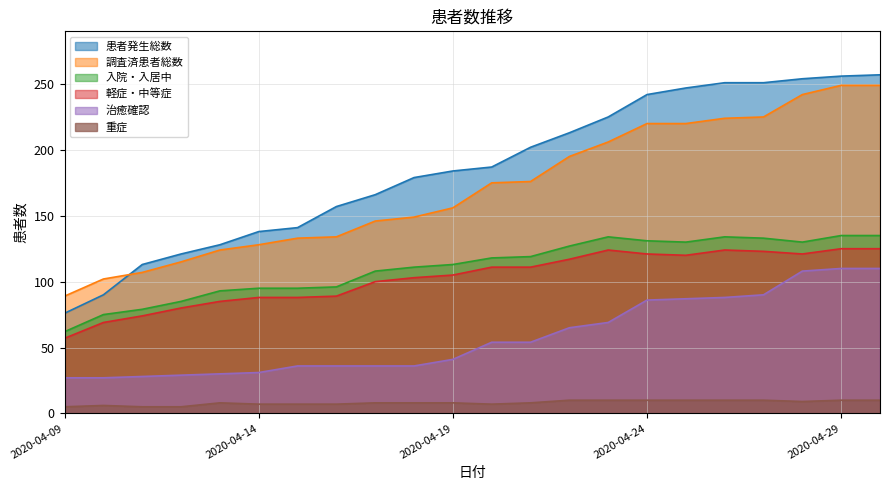

At which label is 軽症・中等症 closest to 91?

2020-04-16